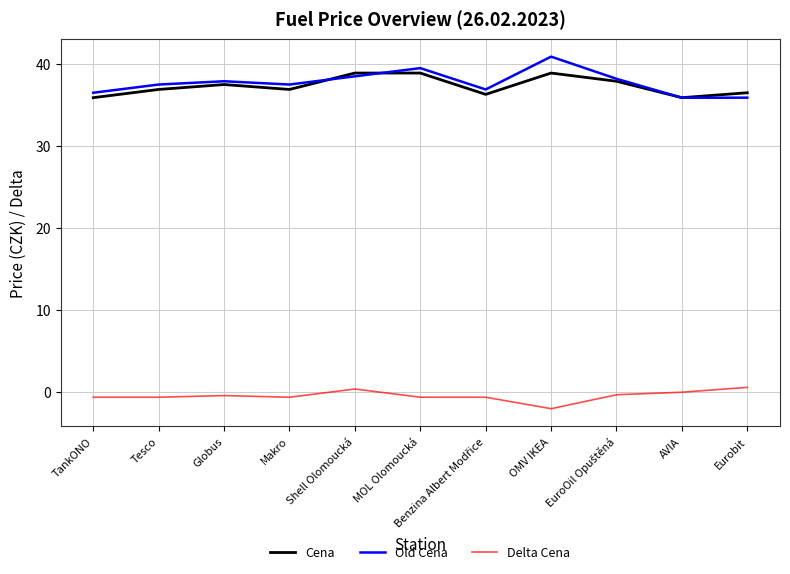

What is the difference between the highest and lowest values at OMV IKEA?

42.9